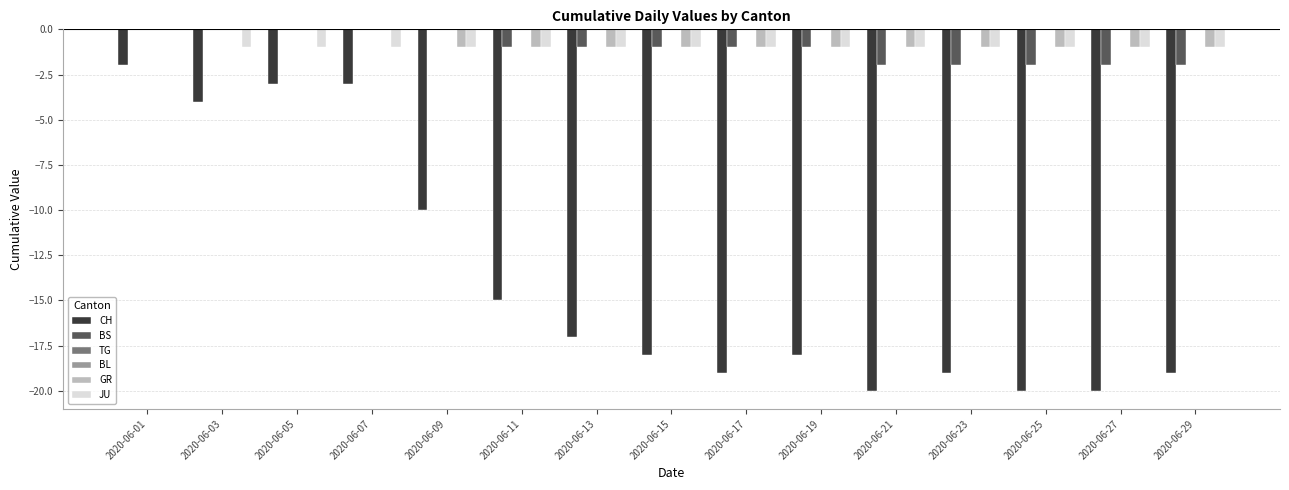

Reading left to right, what are all the values shown in this chart?

CH: 2020-06-01=-2	2020-06-03=-4	2020-06-05=-3	2020-06-07=-3	2020-06-09=-10	2020-06-11=-15	2020-06-13=-17	2020-06-15=-18	2020-06-17=-19	2020-06-19=-18	2020-06-21=-20	2020-06-23=-19	2020-06-25=-20	2020-06-27=-20	2020-06-29=-19
BS: 2020-06-01=0	2020-06-03=0	2020-06-05=0	2020-06-07=0	2020-06-09=0	2020-06-11=-1	2020-06-13=-1	2020-06-15=-1	2020-06-17=-1	2020-06-19=-1	2020-06-21=-2	2020-06-23=-2	2020-06-25=-2	2020-06-27=-2	2020-06-29=-2
TG: 2020-06-01=0	2020-06-03=0	2020-06-05=0	2020-06-07=0	2020-06-09=0	2020-06-11=0	2020-06-13=0	2020-06-15=0	2020-06-17=0	2020-06-19=0	2020-06-21=0	2020-06-23=0	2020-06-25=0	2020-06-27=0	2020-06-29=0
BL: 2020-06-01=0	2020-06-03=0	2020-06-05=0	2020-06-07=0	2020-06-09=0	2020-06-11=0	2020-06-13=0	2020-06-15=0	2020-06-17=0	2020-06-19=0	2020-06-21=0	2020-06-23=0	2020-06-25=0	2020-06-27=0	2020-06-29=0
GR: 2020-06-01=0	2020-06-03=0	2020-06-05=0	2020-06-07=0	2020-06-09=-1	2020-06-11=-1	2020-06-13=-1	2020-06-15=-1	2020-06-17=-1	2020-06-19=-1	2020-06-21=-1	2020-06-23=-1	2020-06-25=-1	2020-06-27=-1	2020-06-29=-1
JU: 2020-06-01=0	2020-06-03=-1	2020-06-05=-1	2020-06-07=-1	2020-06-09=-1	2020-06-11=-1	2020-06-13=-1	2020-06-15=-1	2020-06-17=-1	2020-06-19=-1	2020-06-21=-1	2020-06-23=-1	2020-06-25=-1	2020-06-27=-1	2020-06-29=-1